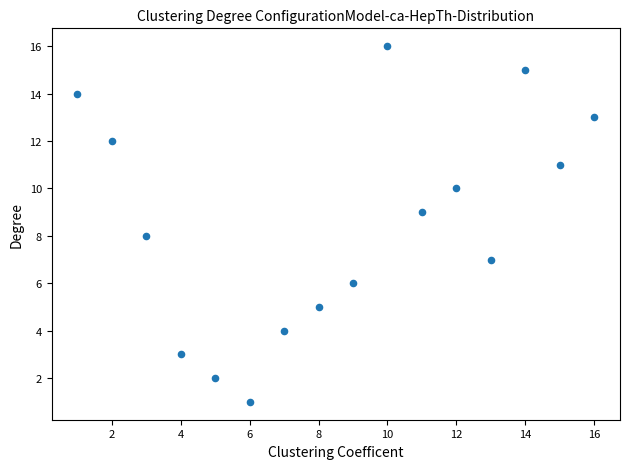

What is the range of X values (max minus min)?

15